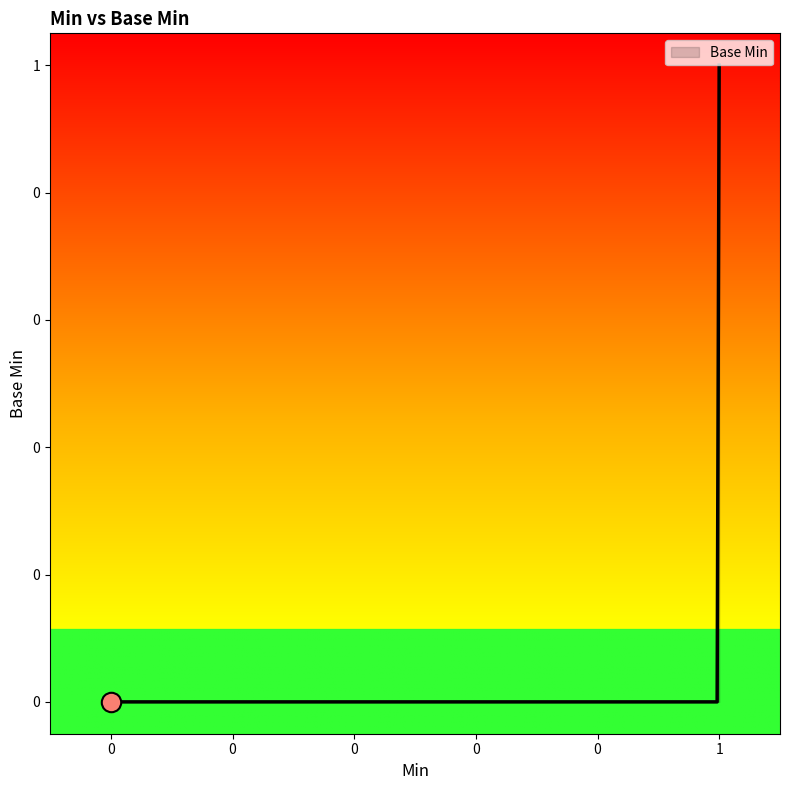

Is this an area chart (filled region under the line)?

Yes